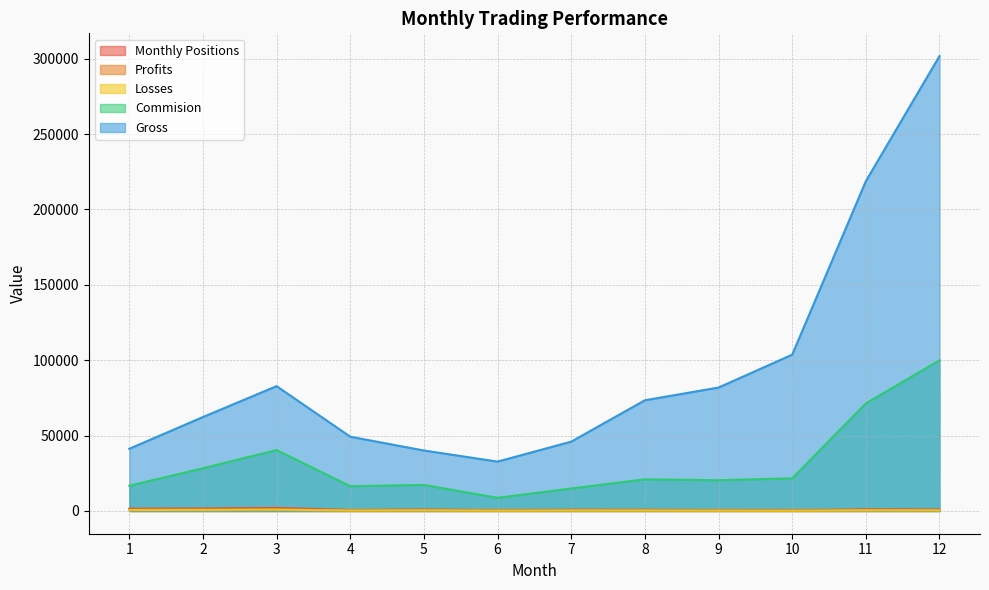

What is the difference between the maximum and minimum values in the Profits series?

853.0